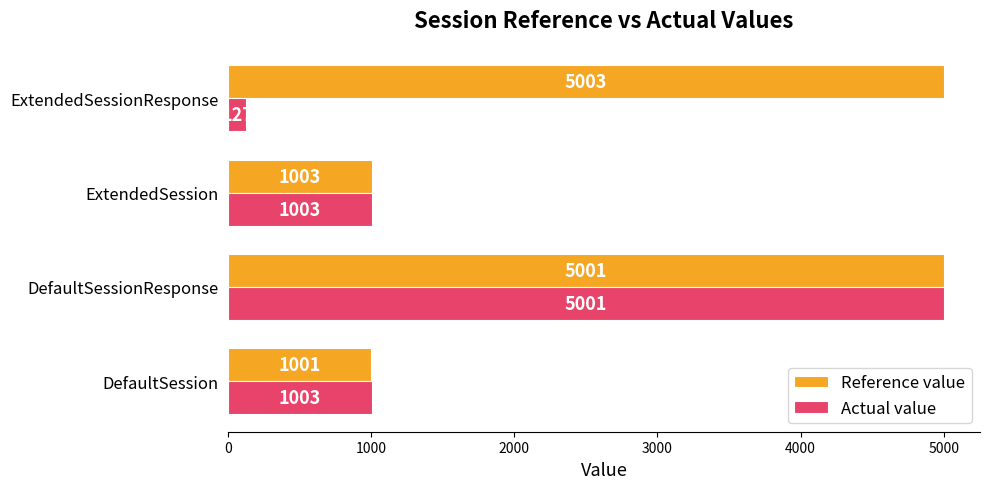

What is the maximum value for Actual value?

5001